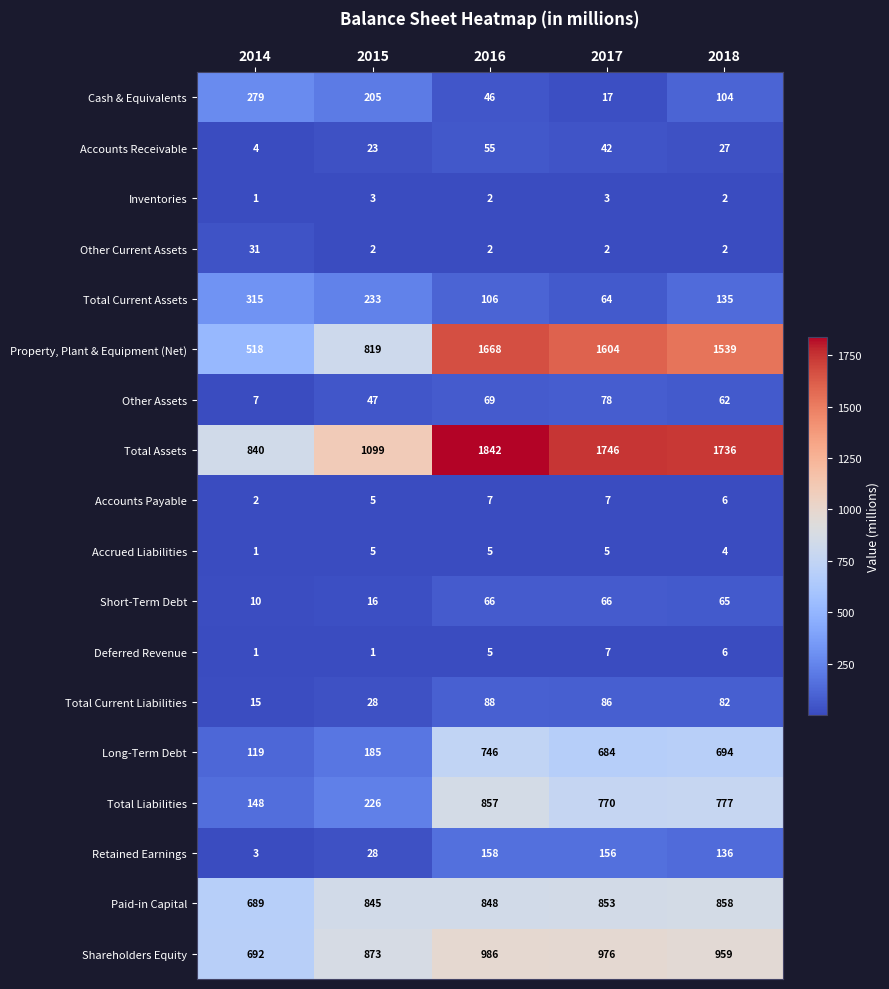

Count the Deferred Revenue values in the range 1 to 6.

4